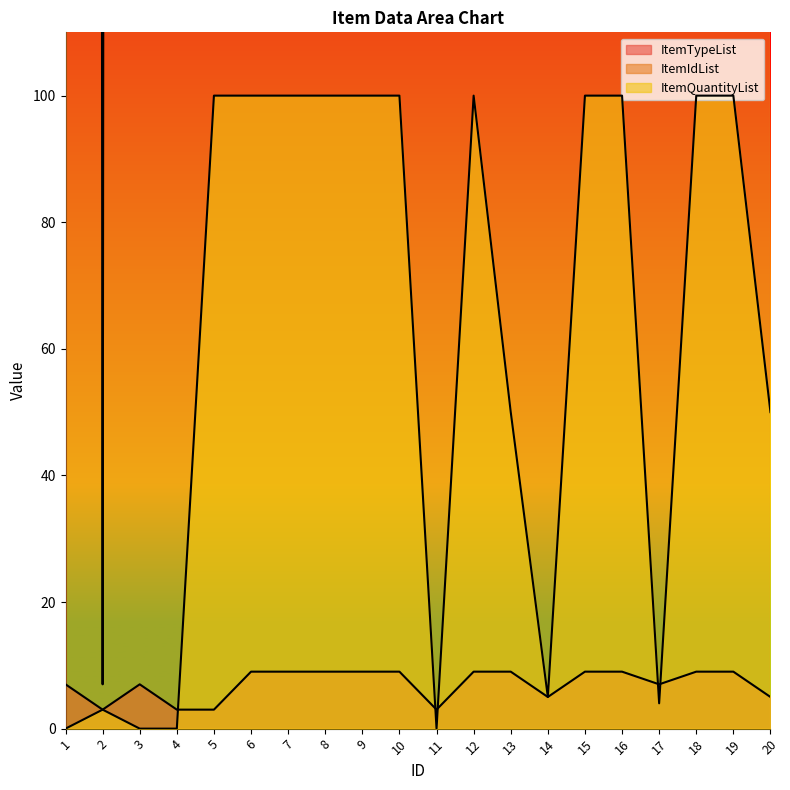

Where is the first local maximum for ItemQuantityList?

2